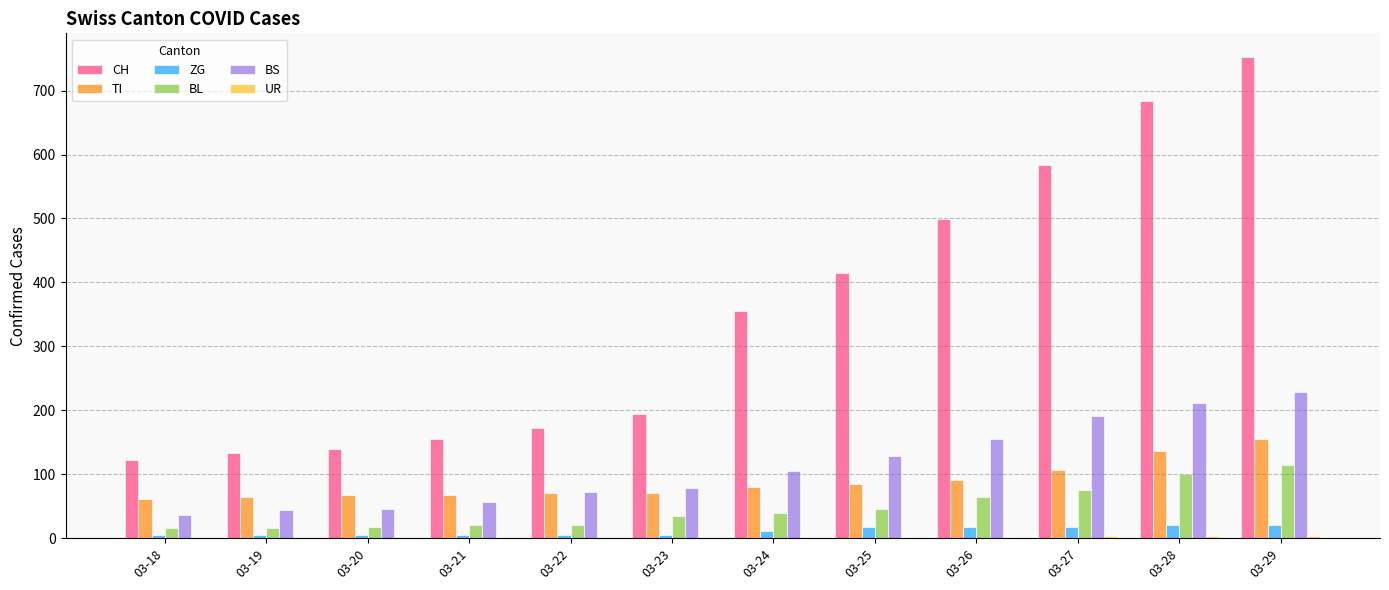

Is the value of BL at 03-25 greater than the value of ZG at 03-20?

Yes